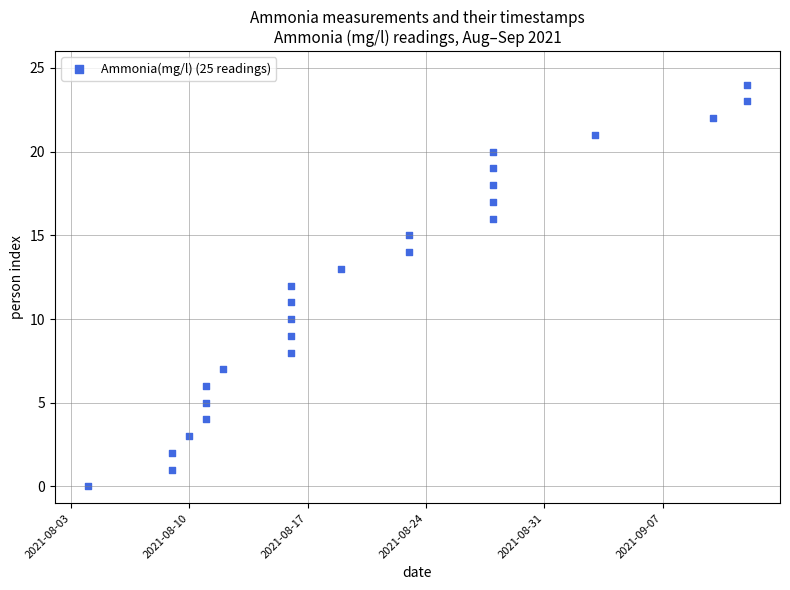

What is the range of X values (max minus min)?

39